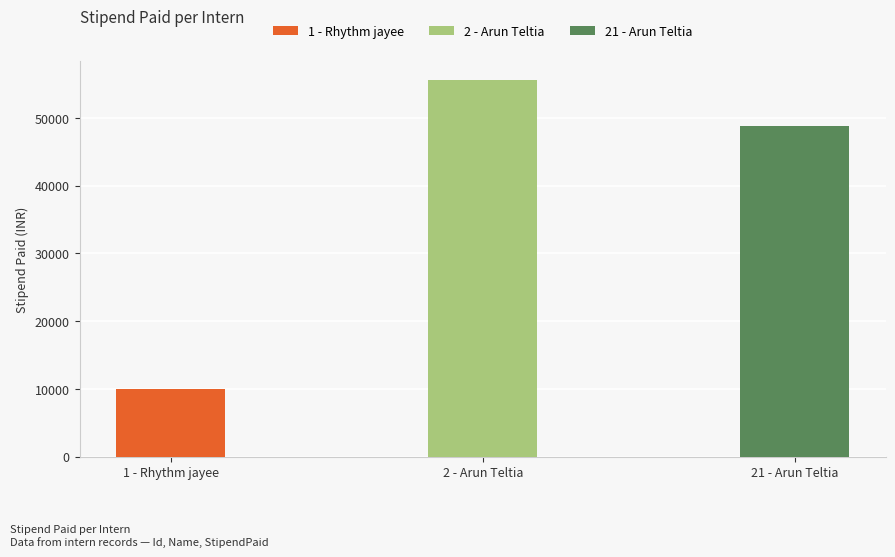

List the labels in order of value, largest first.

2 - Arun Teltia, 21 - Arun Teltia, 1 - Rhythm jayee